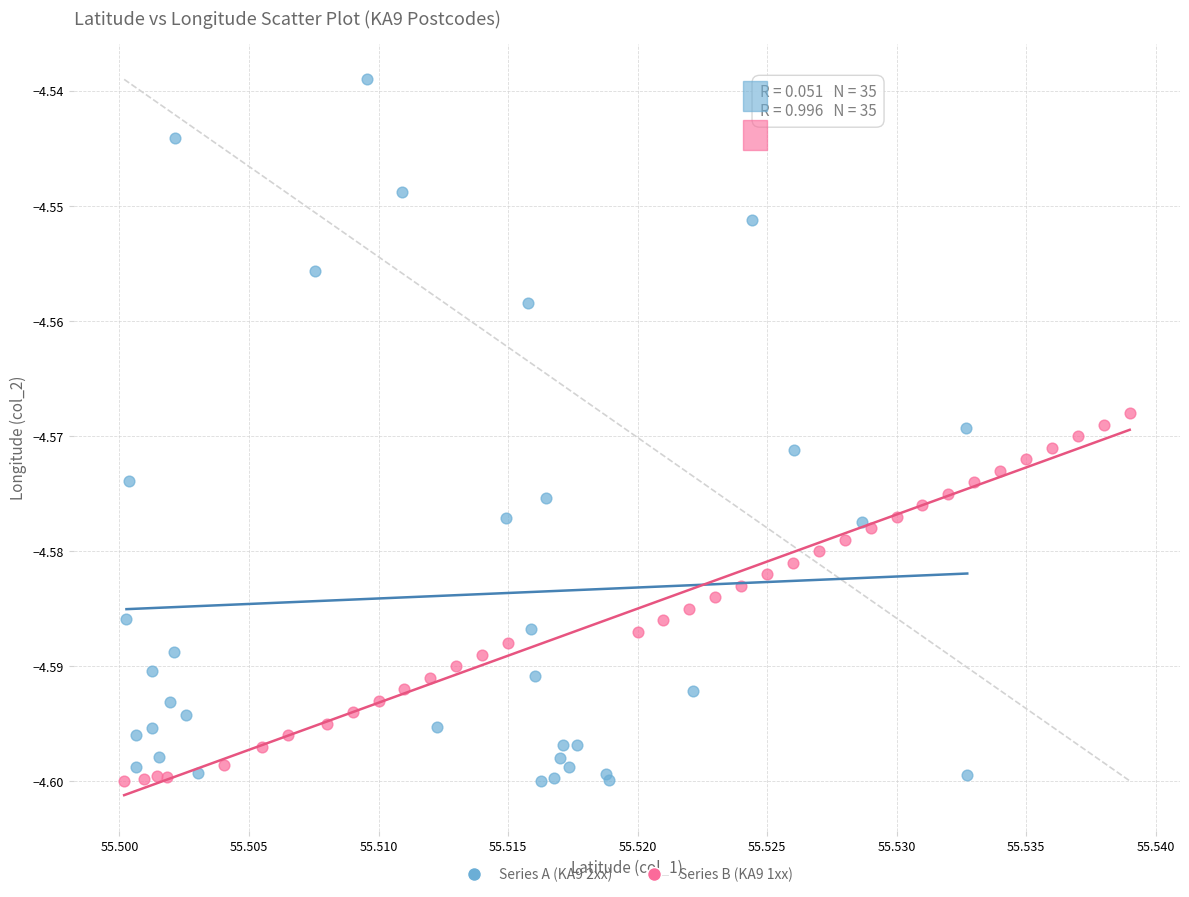

What are all the series names shown in the legend?

Series A (KA9 2xx), Series B (KA9 1xx)